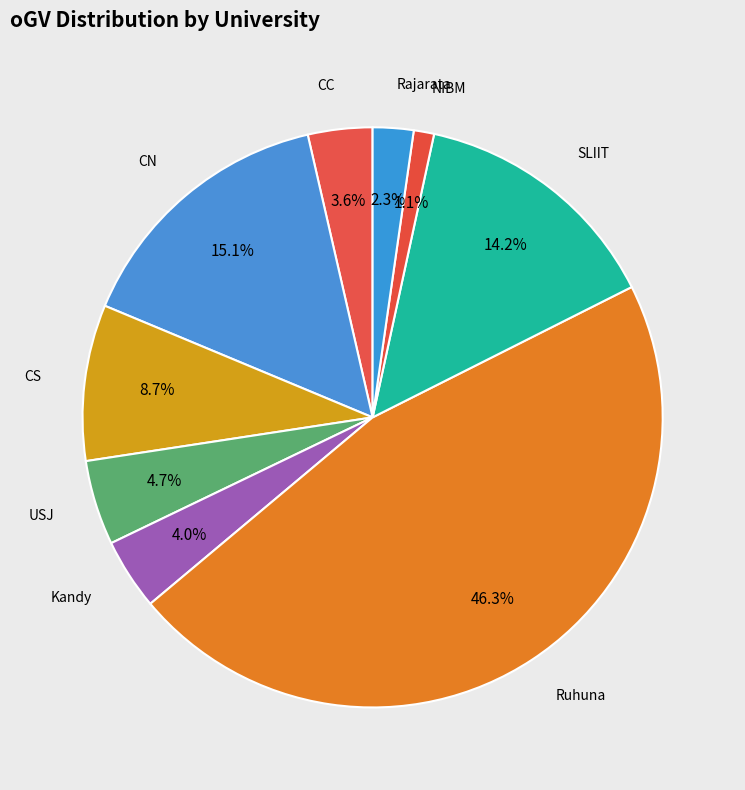

What is the ratio of the value at CN to the value at Ruhuna?

0.3